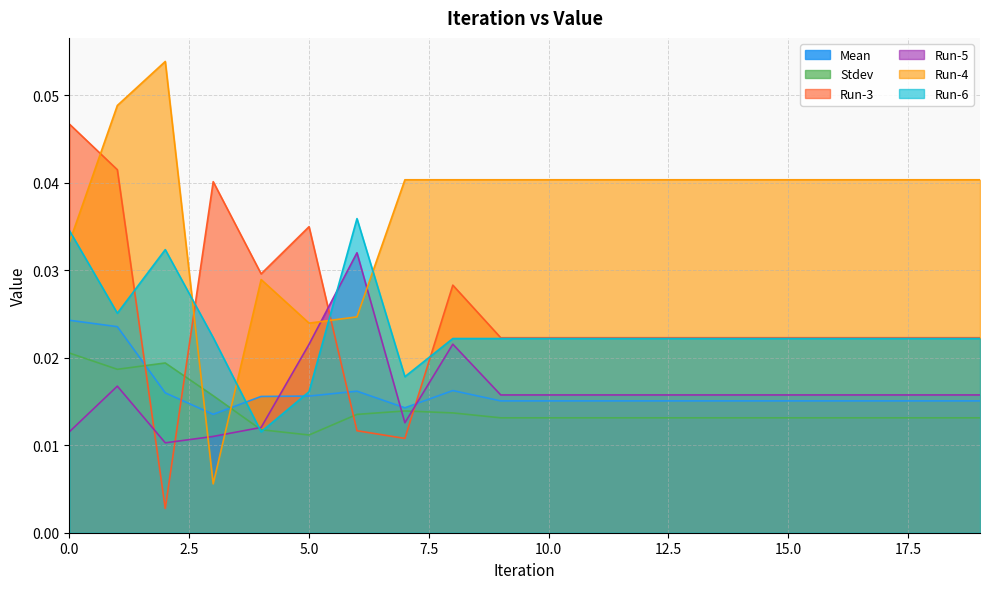

Rank the series at 6 from highest to lowest value.

Run-6, Run-5, Run-4, Mean, Stdev, Run-3